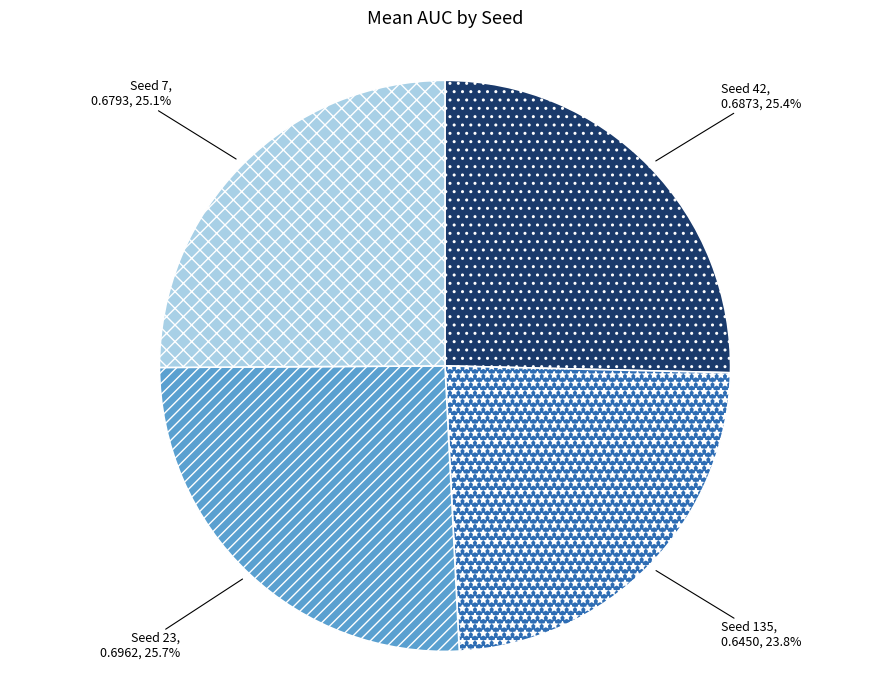

Does any single category account for the majority?

No